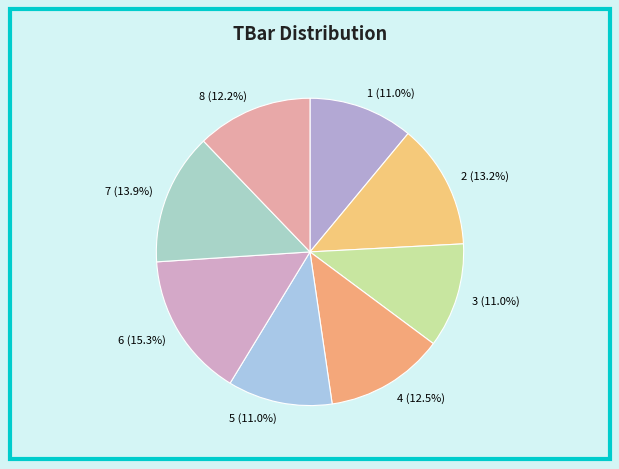

What is the largest slice in the pie chart?

6